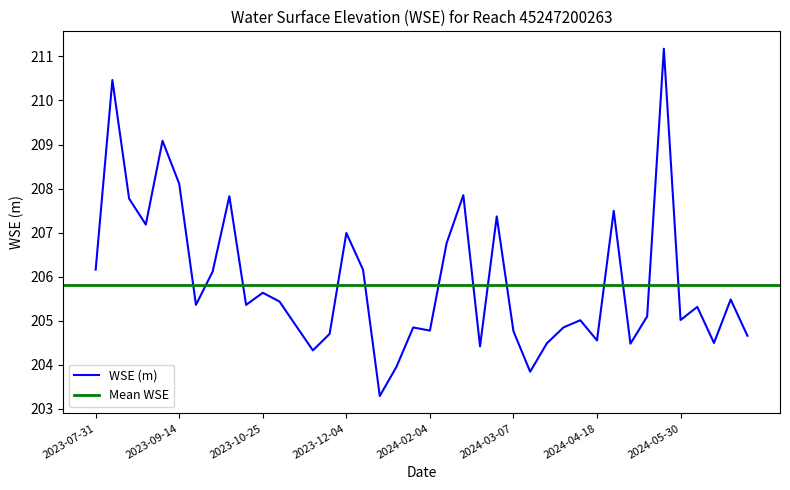

Which category has the lowest value across all series?

2023-12-15